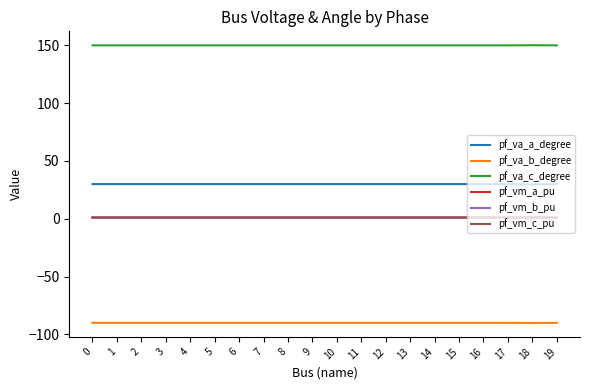

Which series has the largest total across all categories?

pf_va_c_degree